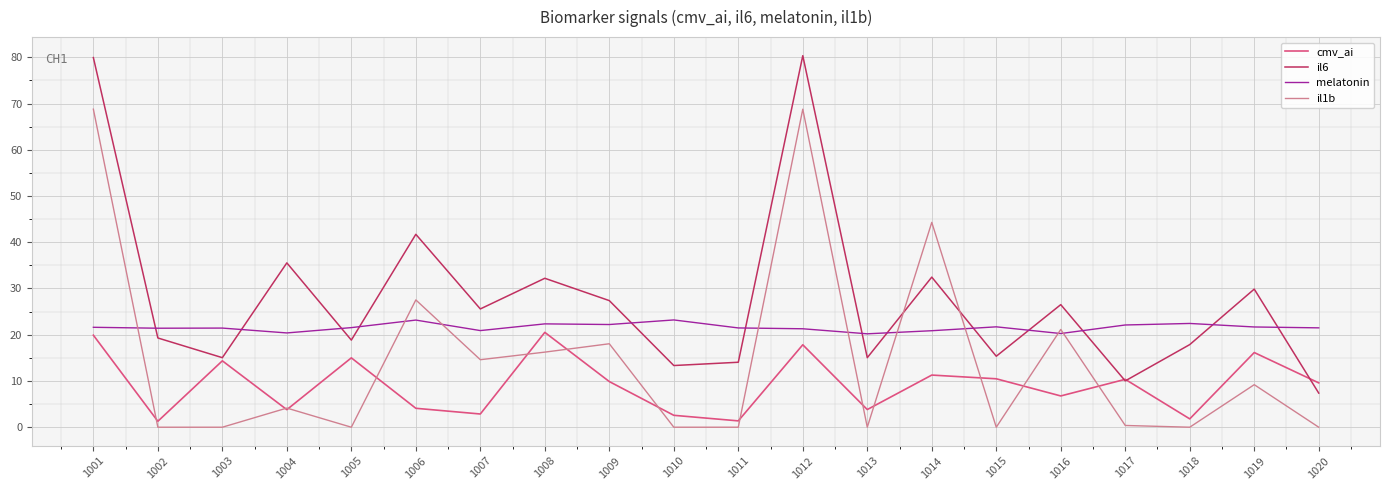

List the series in order of their overall mean, lowest first.

cmv_ai, il1b, melatonin, il6